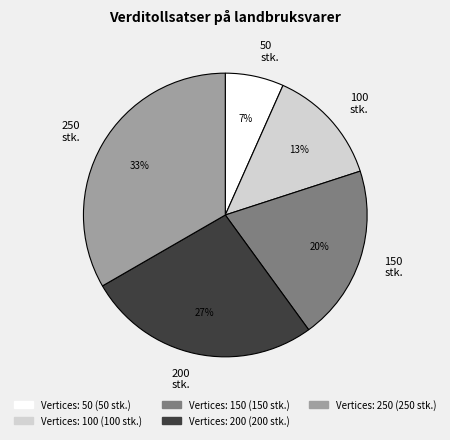

Approximately how many times larger is the value at 50 compared to 100?

0.5